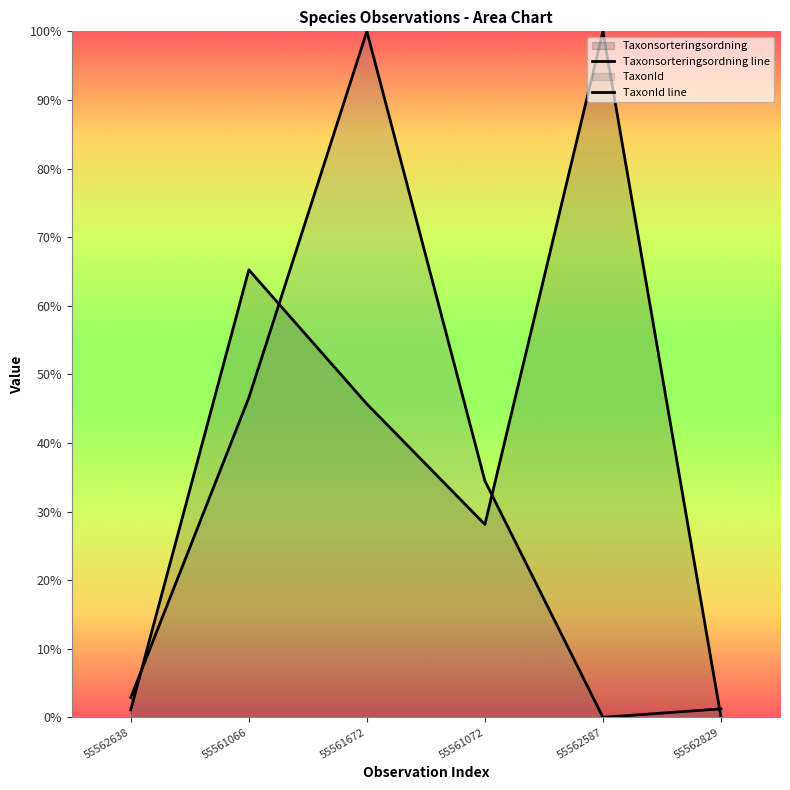

Does the chart display data point markers on the line(s)?

No